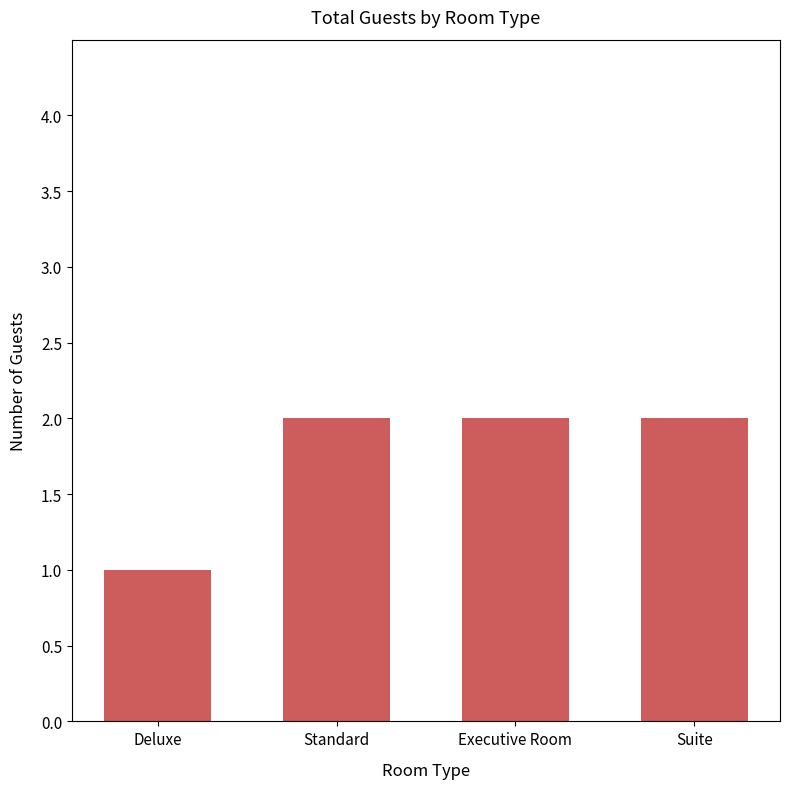

Reading right to left, what are all the values shown in this chart?

2	2	2	1